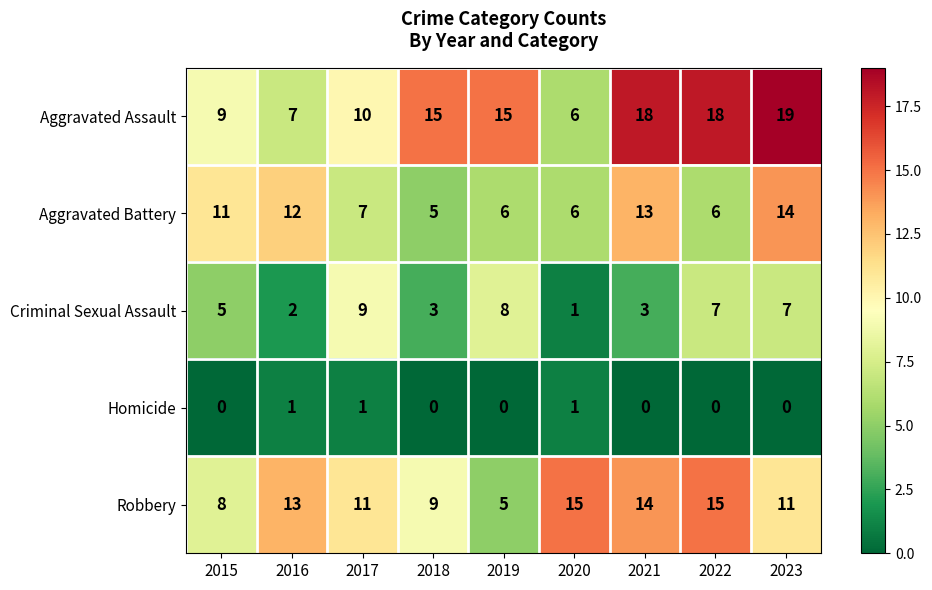

How many data points in Aggravated Assault are less than 15?

4